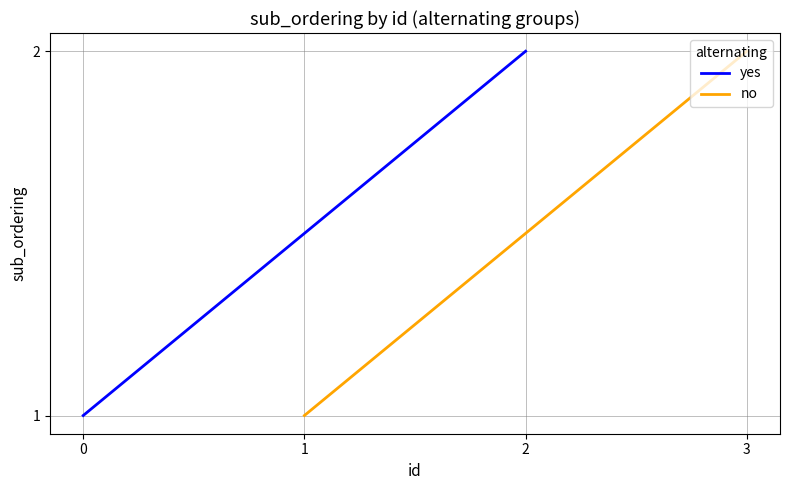

What is the value of the yes point at the 1st from the left?

1